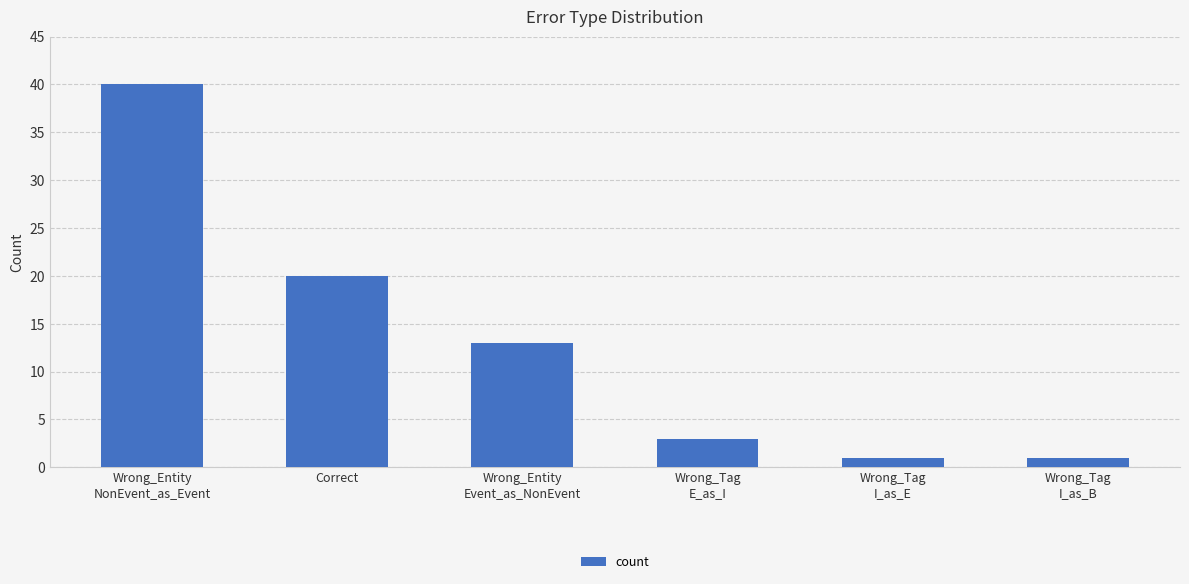

What position from the right is Wrong_Entity
NonEvent_as_Event?

6